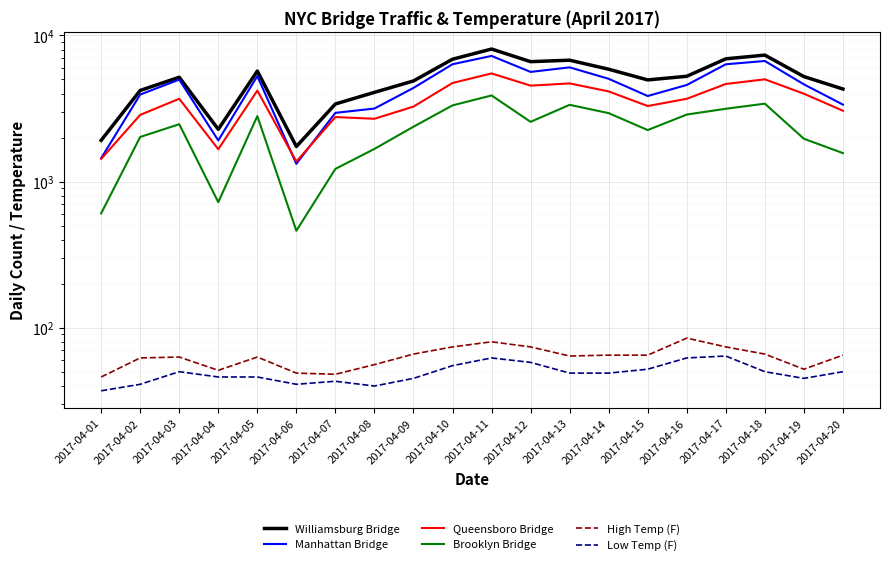

True or false: High Temp (F) and Low Temp (F) cross at least once.

False